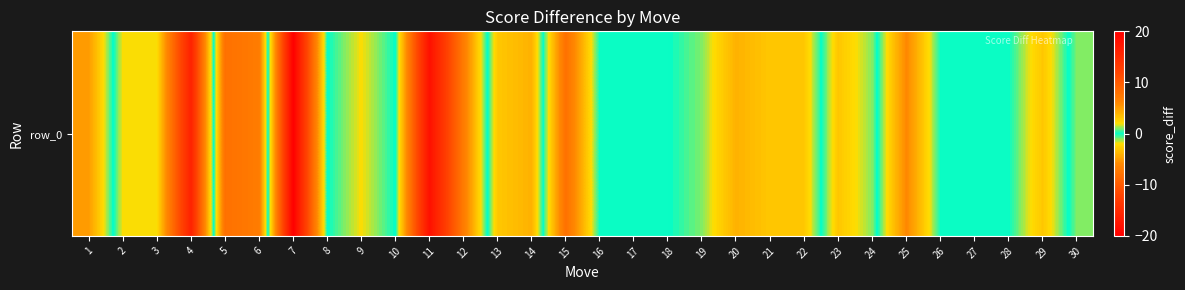

What is the maximum value shown in the chart?

8